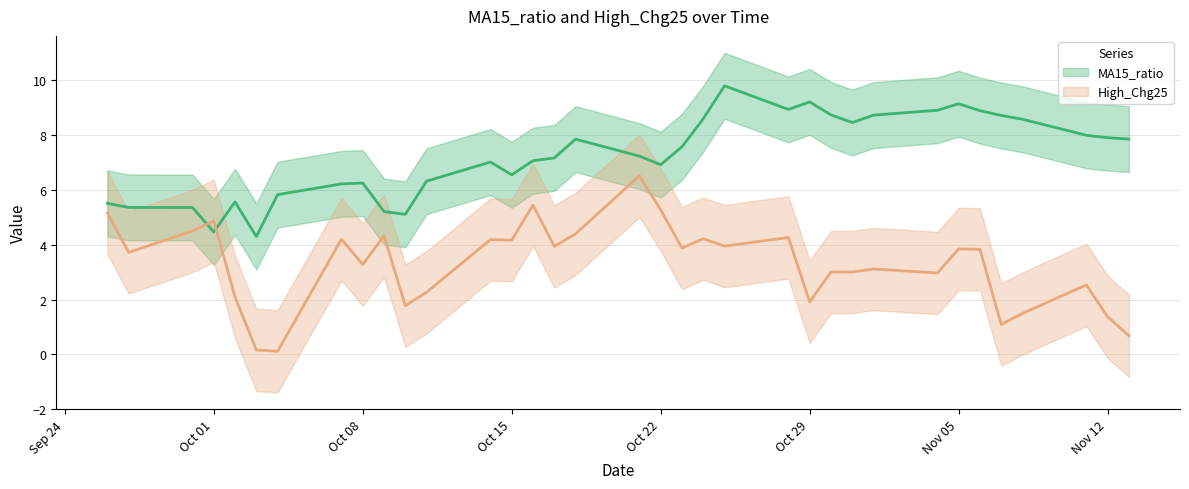

True or false: MA15_ratio and High_Chg25 cross at least once.

True